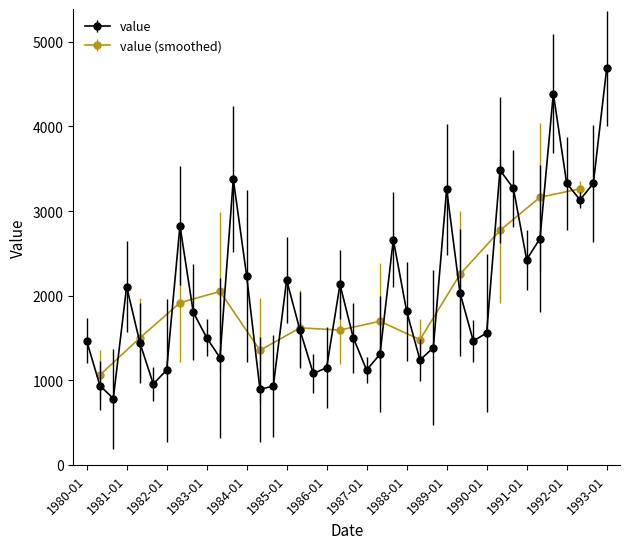

What position from the right is 1984-09?

6